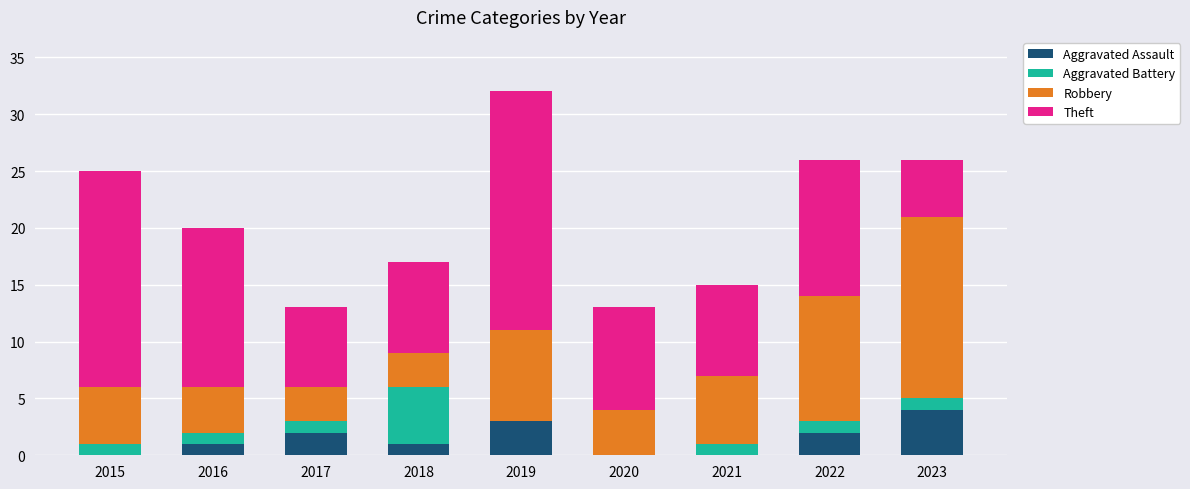

What is the sum of the Aggravated Assault values at 2019 and 2017?

5